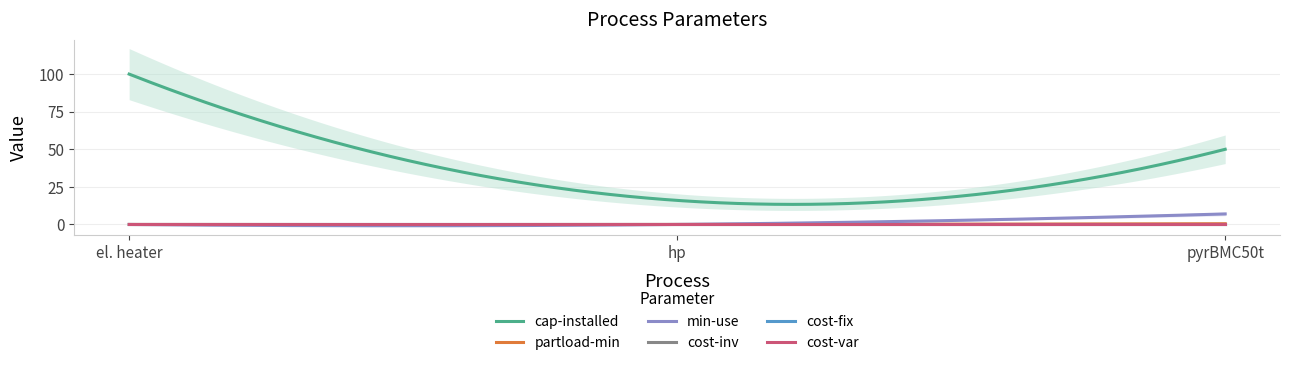

What is the label of the 1st point from the left?

el. heater